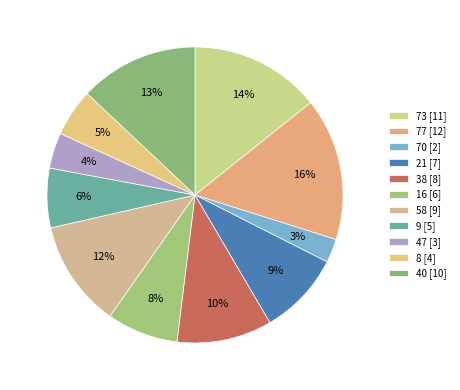

To the nearest percent, what is the average slice percentage?

9%